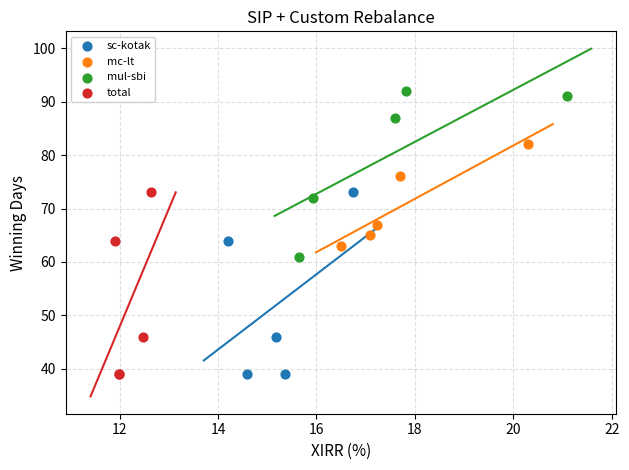

Which series reaches the maximum Y coordinate?

mul-sbi